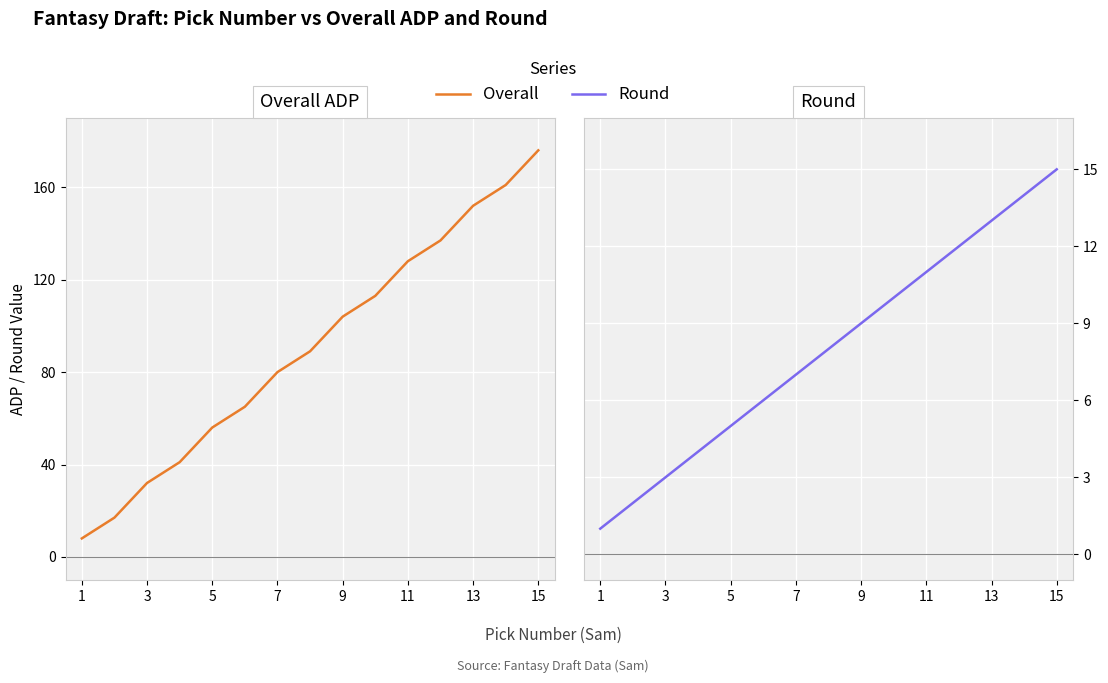

What is the average value of the Overall series?

91